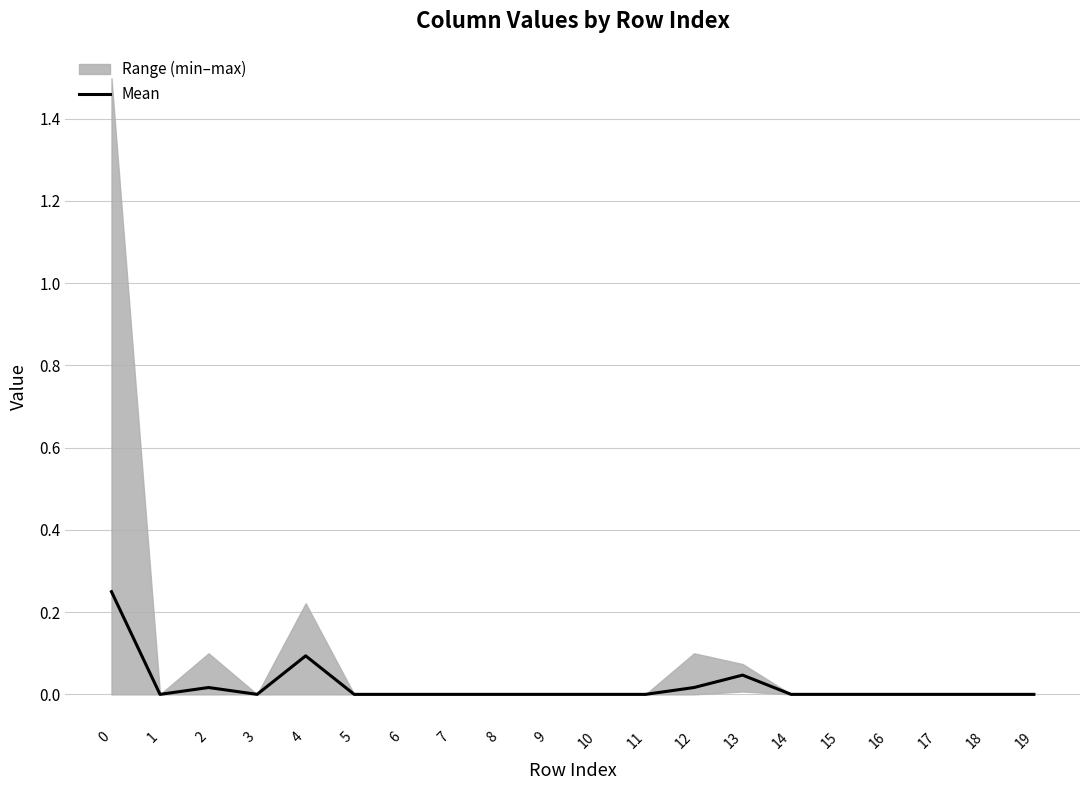

At which label is the value closest to 0?

1